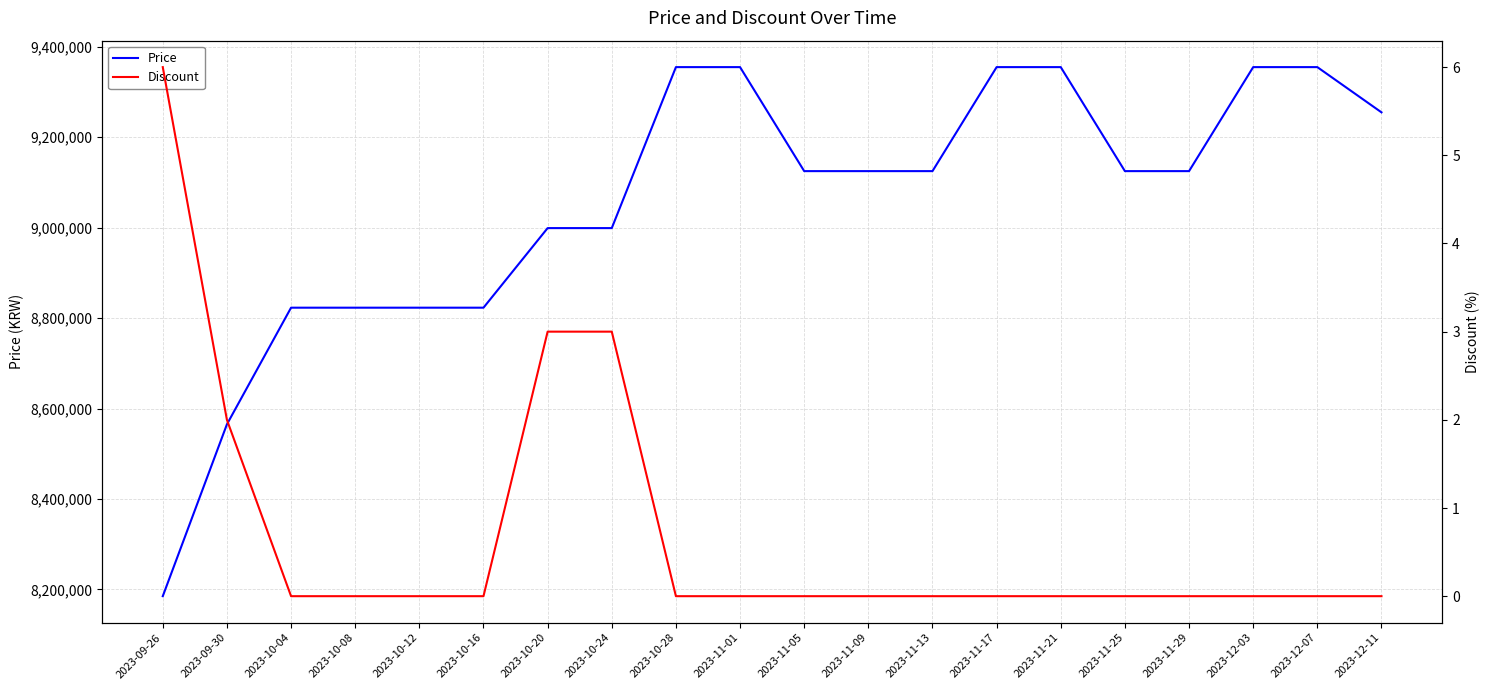

At 2023-12-03, list the series in order from smallest to largest.

Discount, Price